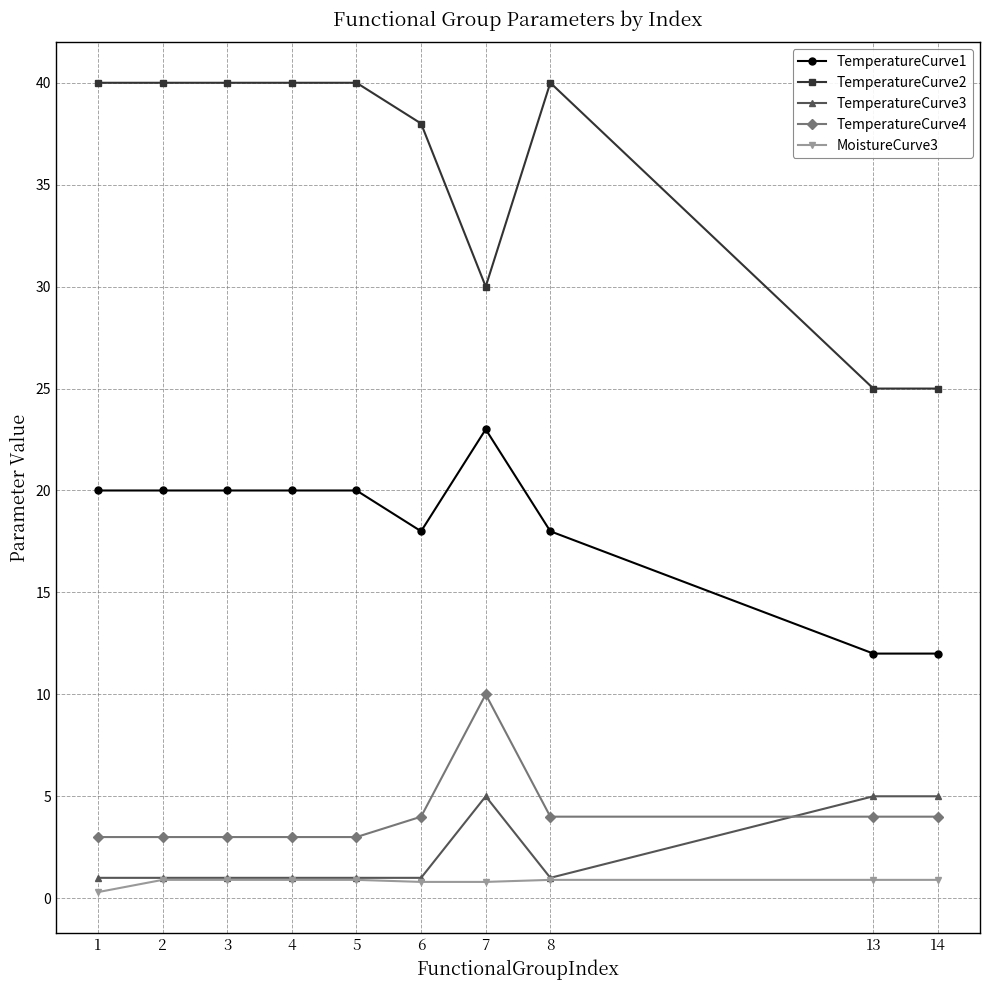

What is the sum of the TemperatureCurve4 values at 1 and 7?

13.0